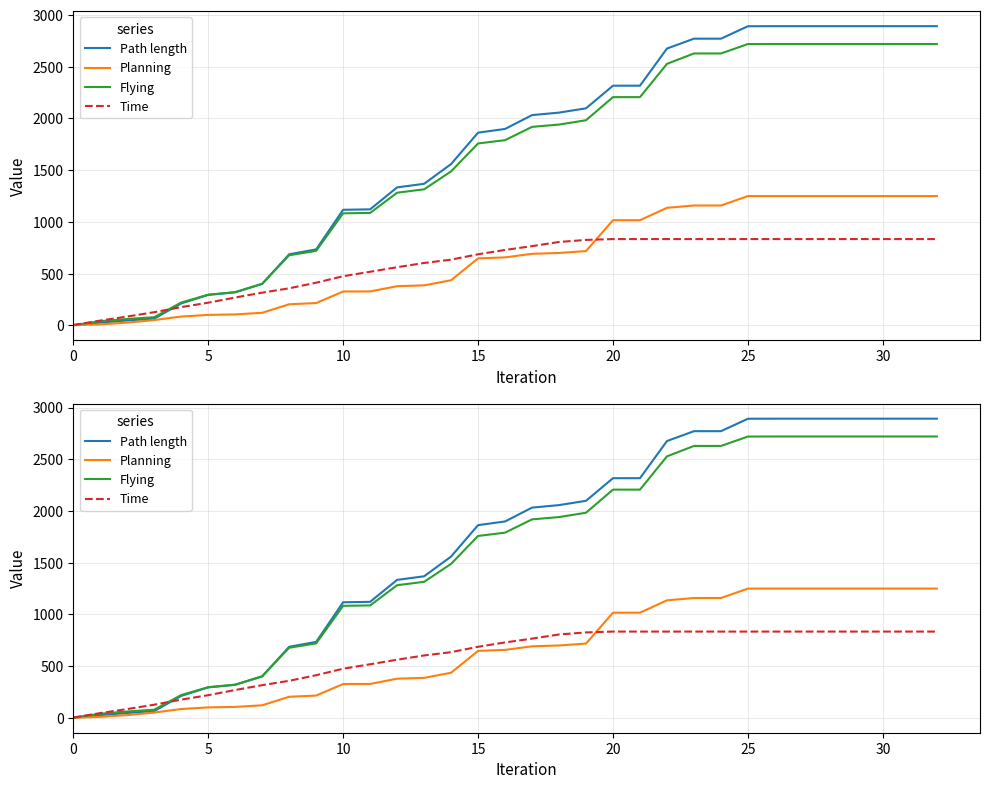

What is the label of the 30th point from the left?

29